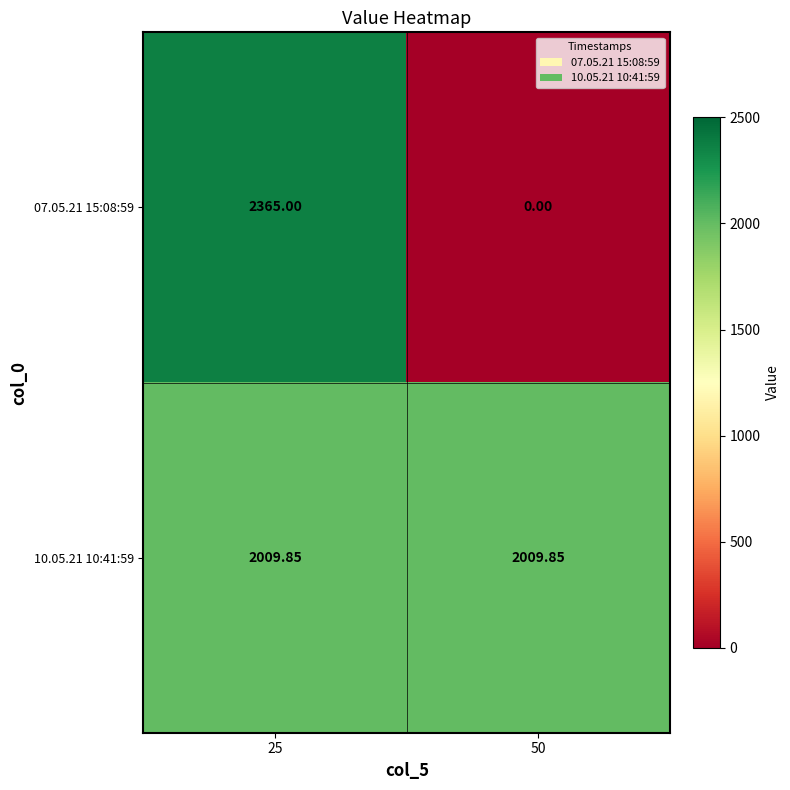

Is the value of 10.05.21 10:41:59 at 25 greater than the value of 07.05.21 15:08:59 at 25?

No